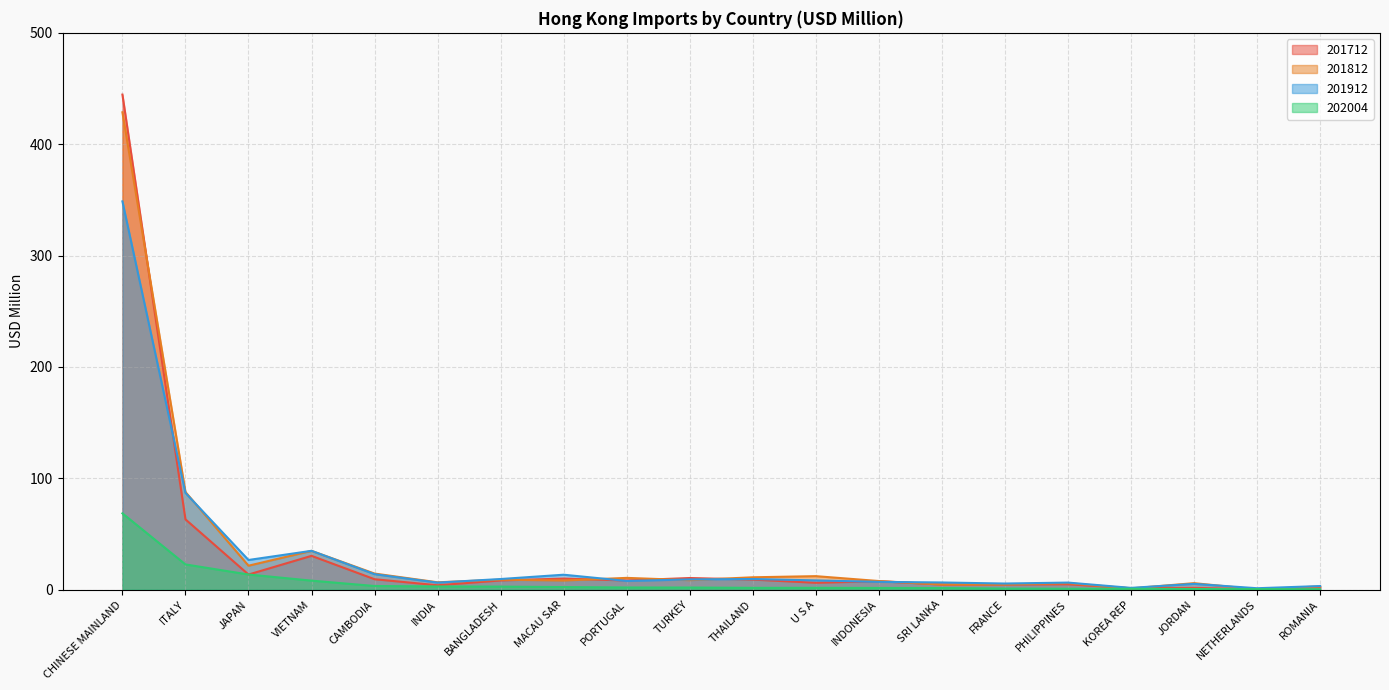

Reading right to left, list all the values displayed in this chart.

201912: ROMANIA=3.3	NETHERLANDS=1.4	JORDAN=5.3	KOREA REP=1.7	PHILIPPINES=6.4	FRANCE=5.6	SRI LANKA=6.5	INDONESIA=7.1	U S A=8.4	THAILAND=9.6	TURKEY=9.3	PORTUGAL=7.9	MACAU SAR=13.5	BANGLADESH=9.6	INDIA=6.4	CAMBODIA=14.0	VIETNAM=35.0	JAPAN=26.7	ITALY=86.9	CHINESE MAINLAND=348.7
201812: ROMANIA=3.0	NETHERLANDS=0.4	JORDAN=5.9	KOREA REP=1.2	PHILIPPINES=5.9	FRANCE=4.8	SRI LANKA=4.7	INDONESIA=7.8	U S A=12.2	THAILAND=11.2	TURKEY=8.6	PORTUGAL=10.7	MACAU SAR=8.3	BANGLADESH=9.1	INDIA=6.7	CAMBODIA=14.5	VIETNAM=34.9	JAPAN=21.6	ITALY=87.8	CHINESE MAINLAND=428.7
202004: ROMANIA=0.5	NETHERLANDS=0.6	JORDAN=0.7	KOREA REP=0.9	PHILIPPINES=0.9	FRANCE=1.1	SRI LANKA=1.5	INDONESIA=1.6	U S A=1.7	THAILAND=1.7	TURKEY=2.0	PORTUGAL=2.0	MACAU SAR=2.4	BANGLADESH=2.8	INDIA=3.0	CAMBODIA=3.4	VIETNAM=8.2	JAPAN=13.7	ITALY=22.7	CHINESE MAINLAND=68.6
201712: ROMANIA=2.4	NETHERLANDS=0.4	JORDAN=1.7	KOREA REP=1.4	PHILIPPINES=4.9	FRANCE=4.7	SRI LANKA=4.7	INDONESIA=7.7	U S A=6.3	THAILAND=9.1	TURKEY=10.5	PORTUGAL=8.3	MACAU SAR=10.0	BANGLADESH=8.4	INDIA=4.0	CAMBODIA=9.5	VIETNAM=30.4	JAPAN=13.7	ITALY=63.2	CHINESE MAINLAND=444.6